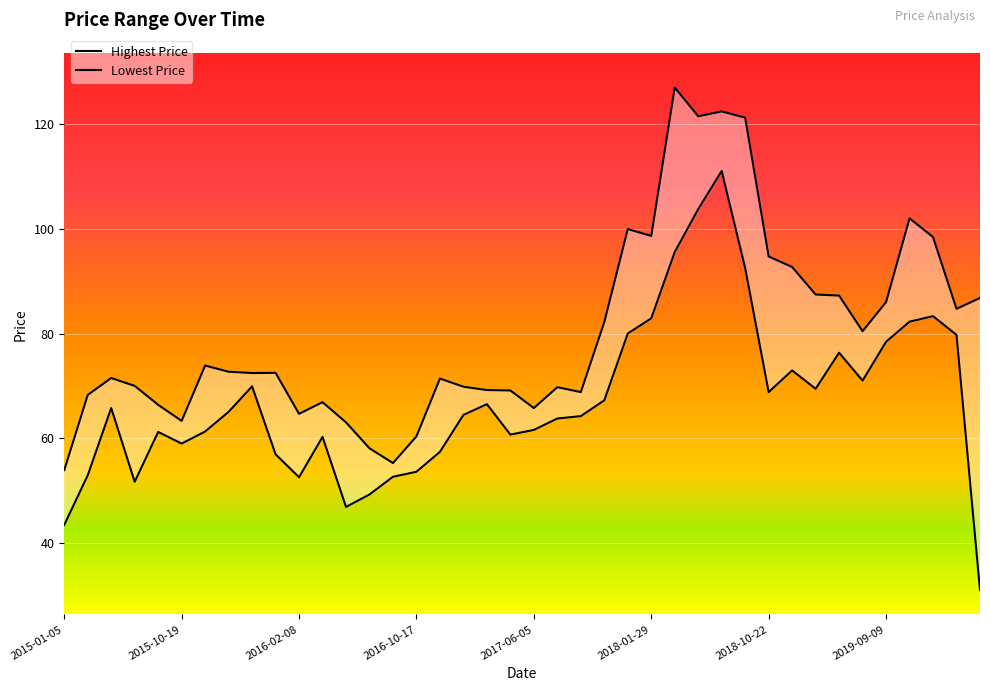

What is the maximum value shown in the chart?

127.0